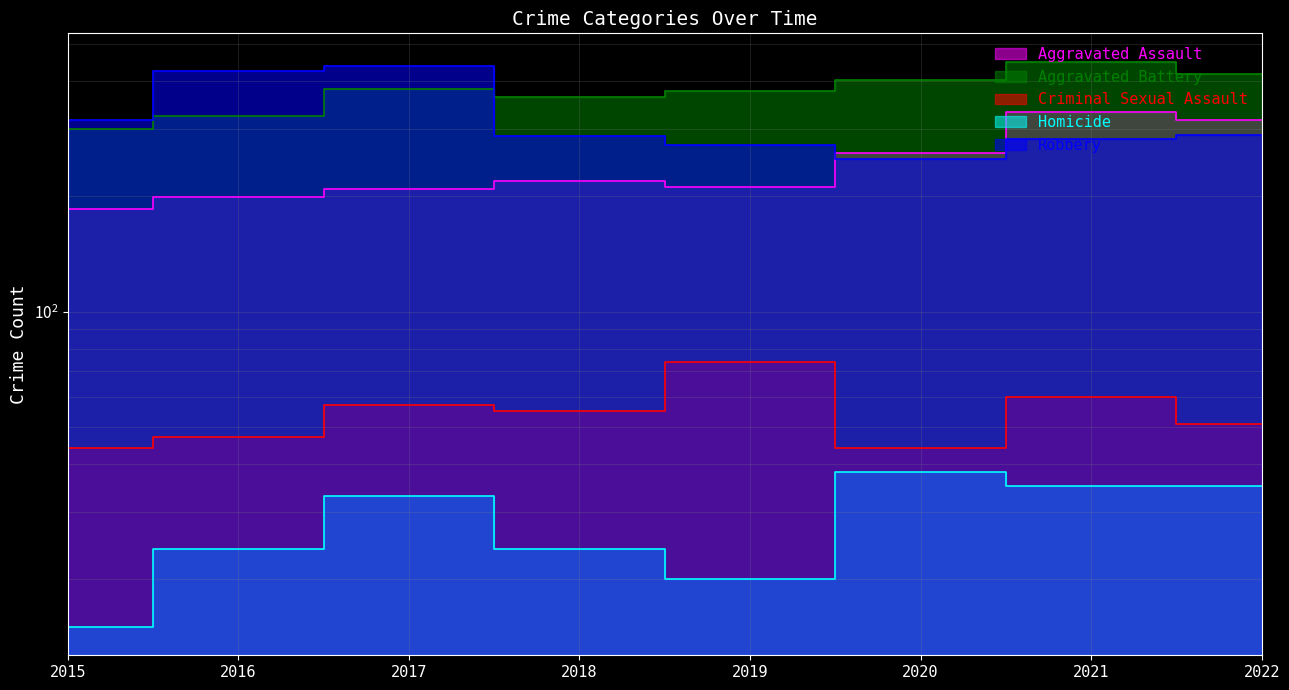

What is the sum of all Robbery values?

2562